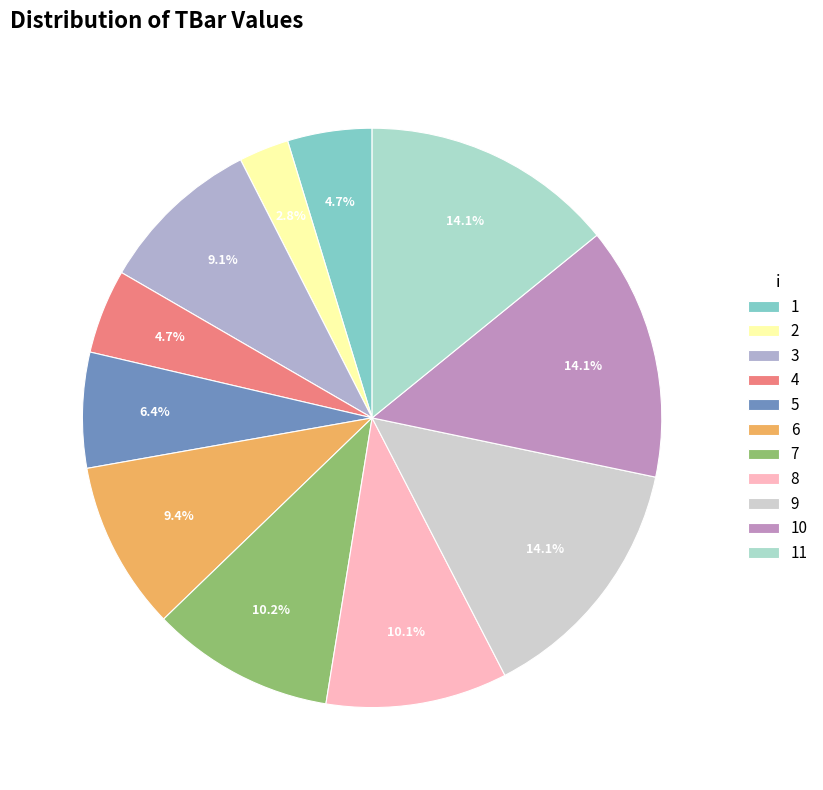

What is the change in value from 5 to 7?

+8.0